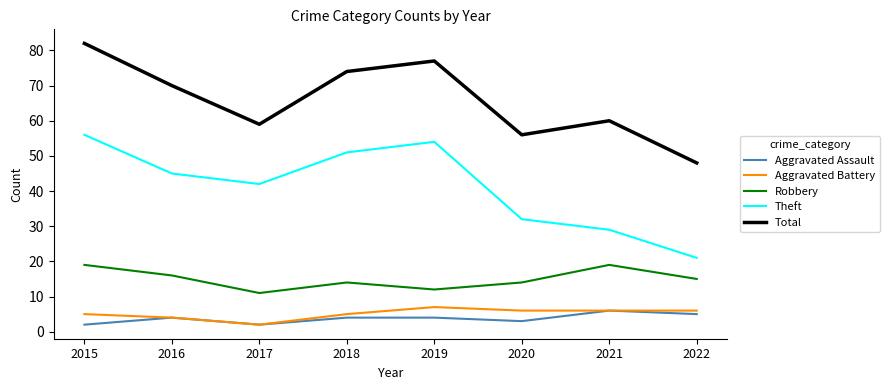

The value of Aggravated Assault at 2022 is 8. True or false?

False